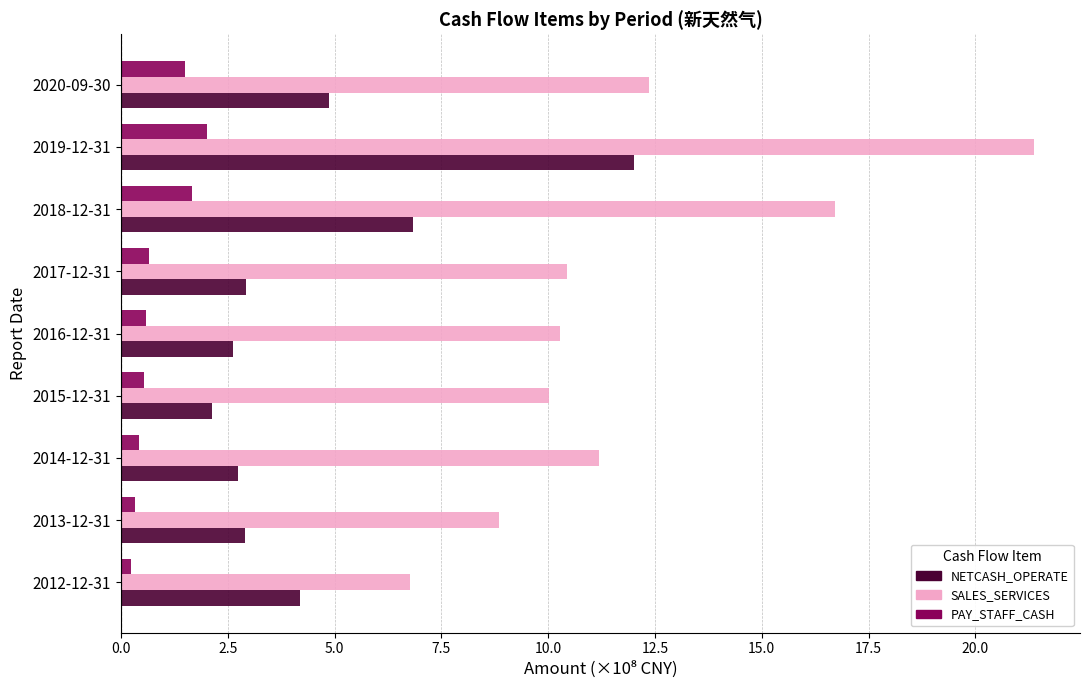

At how many categories does at least one series exceed 16?

2